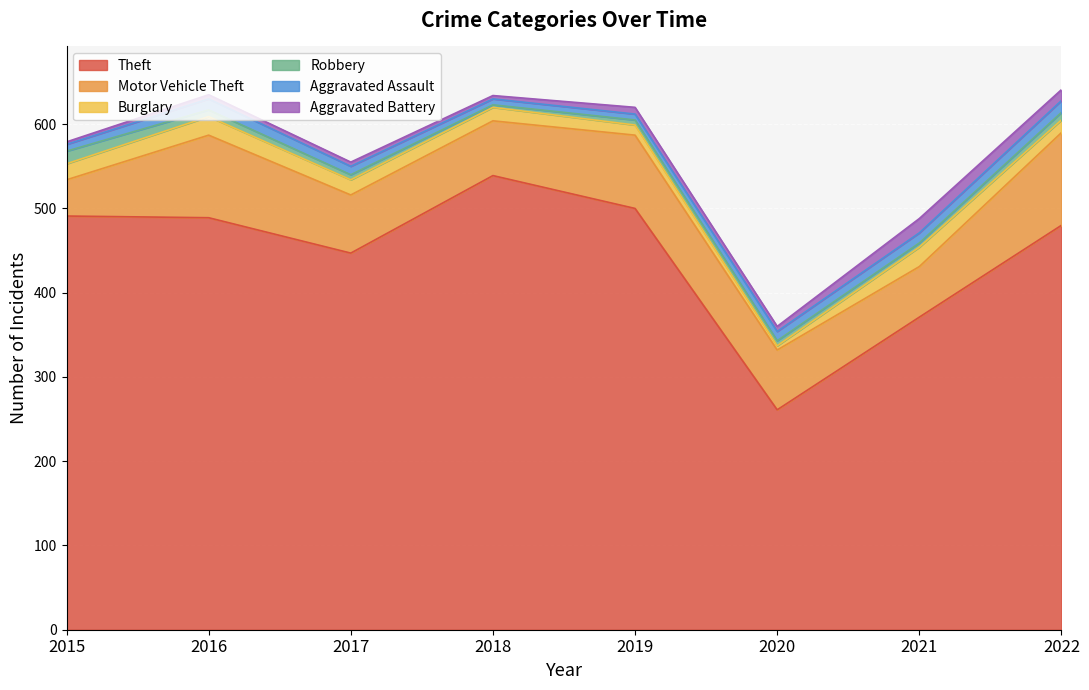

What is the value of the Aggravated Battery point at the 5th from the left?

8